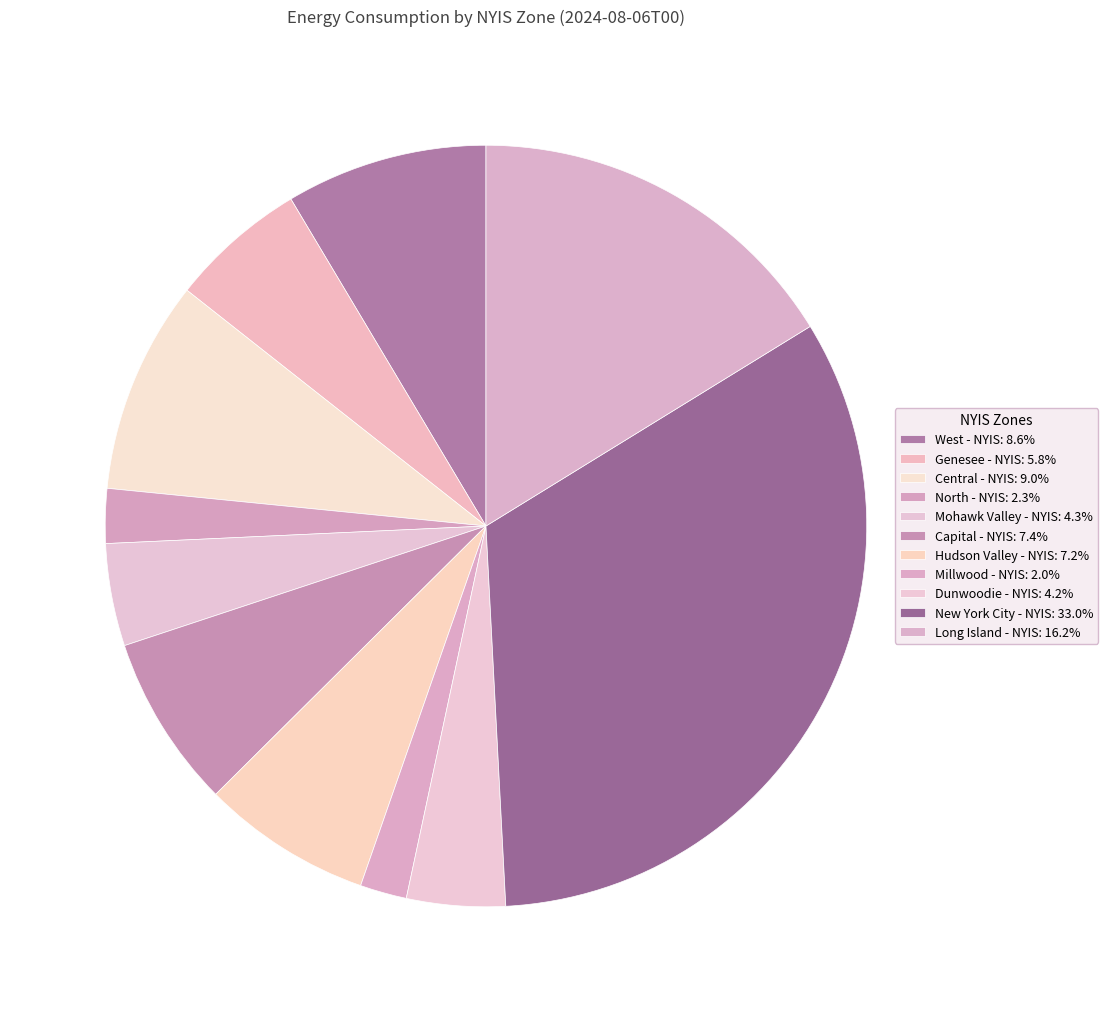

How many segments does this pie chart have?

11